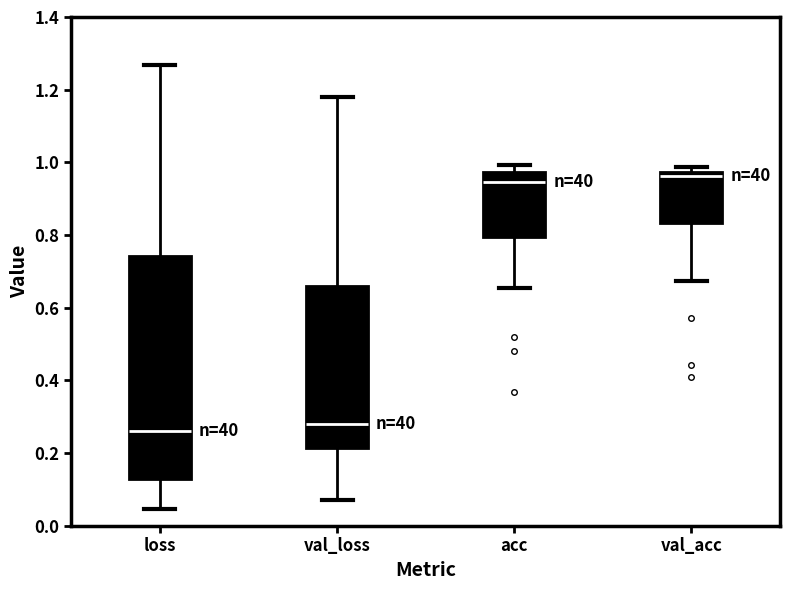

Where does the median line of the box for val_acc sit on the y-axis? The values are not printed on the chart, so give them approximately, as read against the axis.

0.96